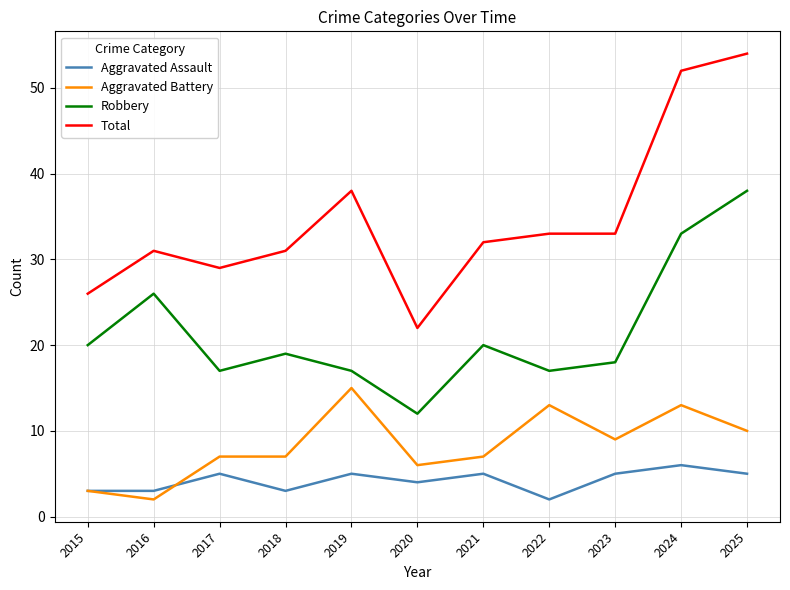

Reading left to right, transcribe all the data shown in this chart.

Aggravated Assault: 3	3	5	3	5	4	5	2	5	6	5
Aggravated Battery: 3	2	7	7	15	6	7	13	9	13	10
Robbery: 20	26	17	19	17	12	20	17	18	33	38
Total: 26	31	29	31	38	22	32	33	33	52	54